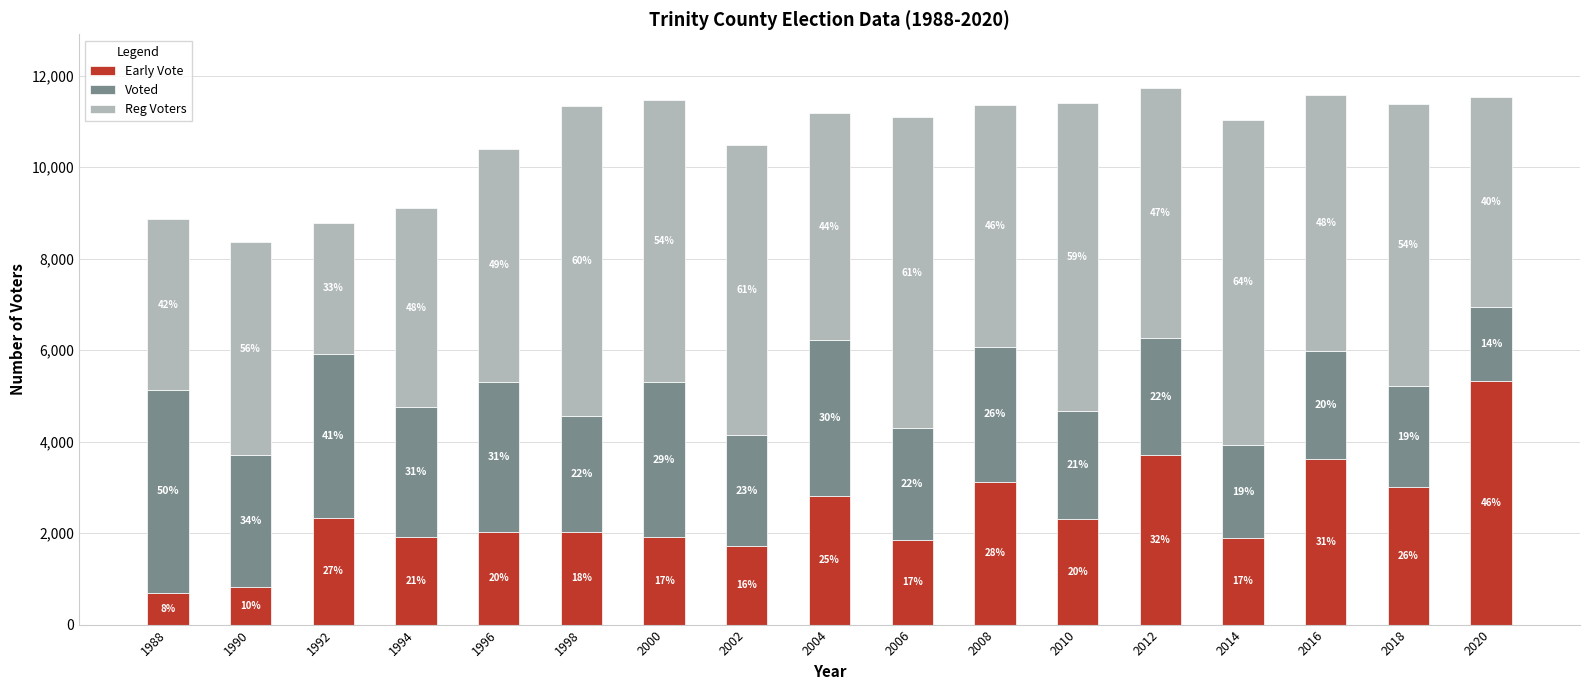

Where does the Reg Voters series first go above 5475?

1998